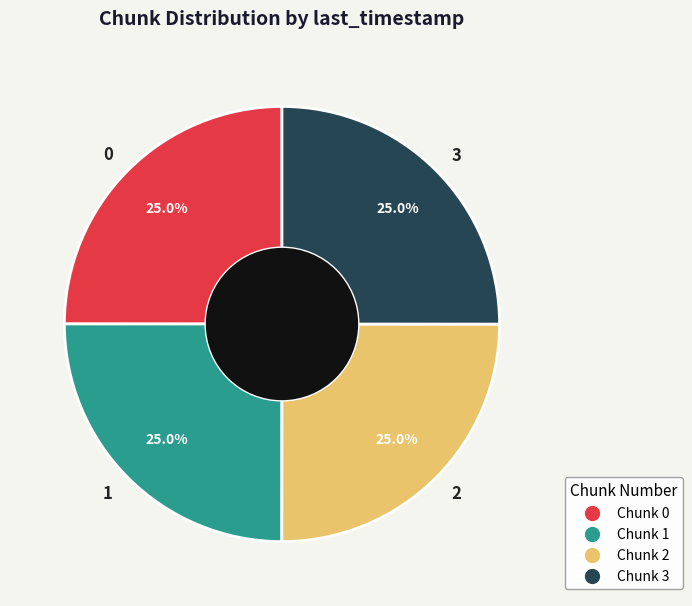

To the nearest percent, what is the average slice percentage?

25%